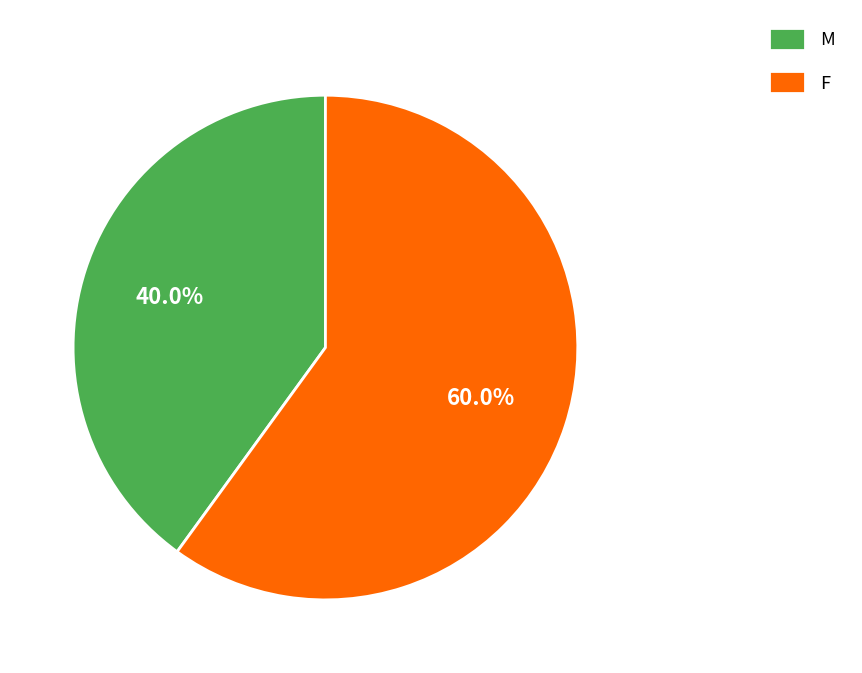

How much of the chart is everything except F?

40.0%